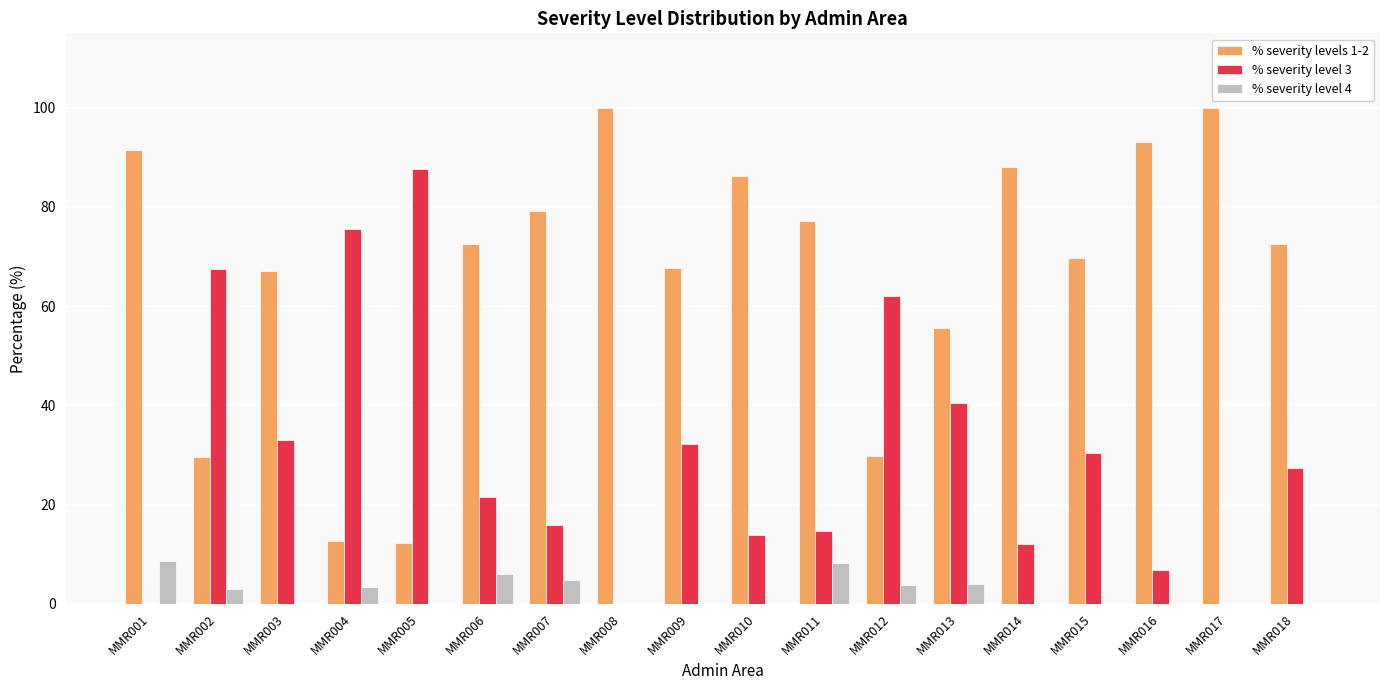

What is the maximum value for % severity levels 1-2?

100.0